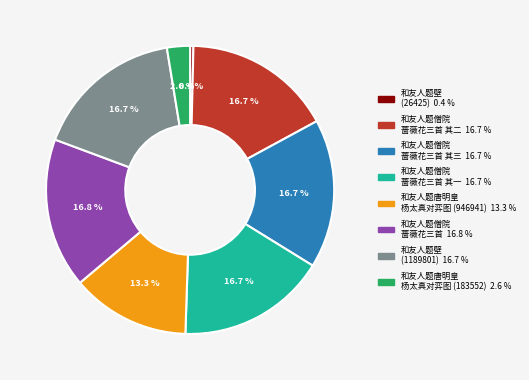

Is there a majority slice in this chart?

No